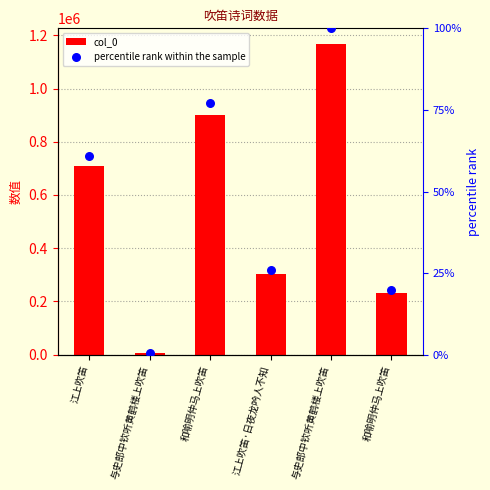

At how many categories does at least one series exceed 1167087?

1